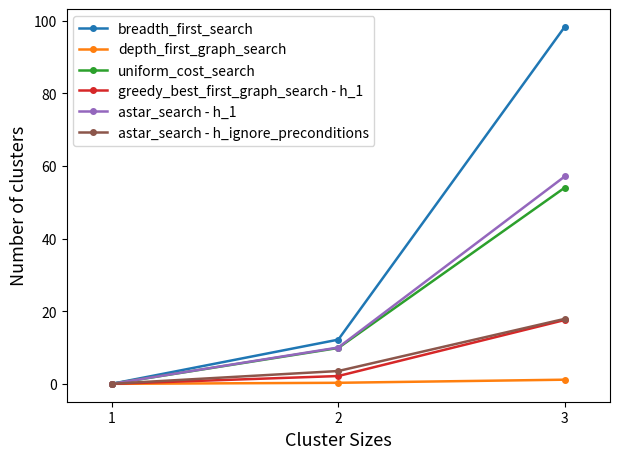

How many data points does each series have?

3